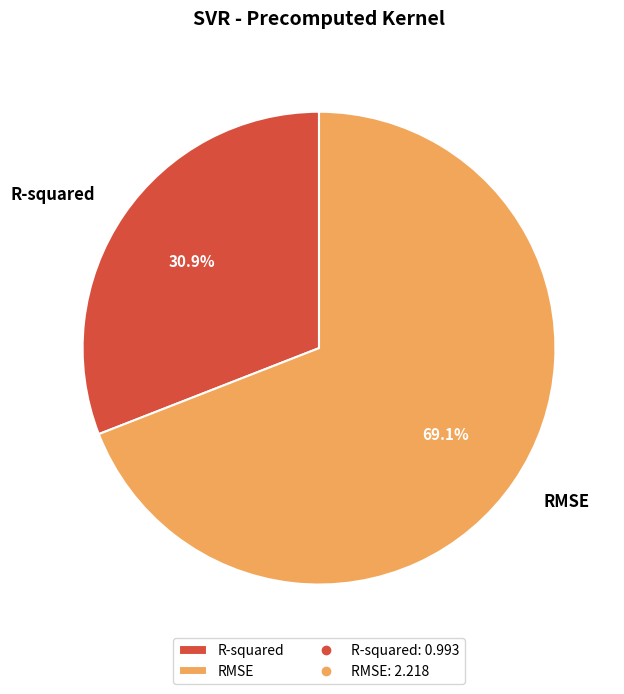

Which has a higher value, RMSE or R-squared?

RMSE